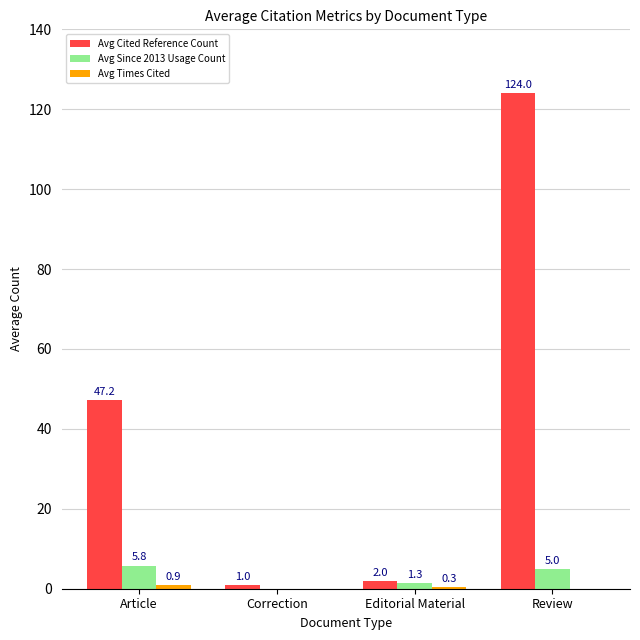

The Avg Cited Reference Count series shows 47.2 at Article. True or false?

True